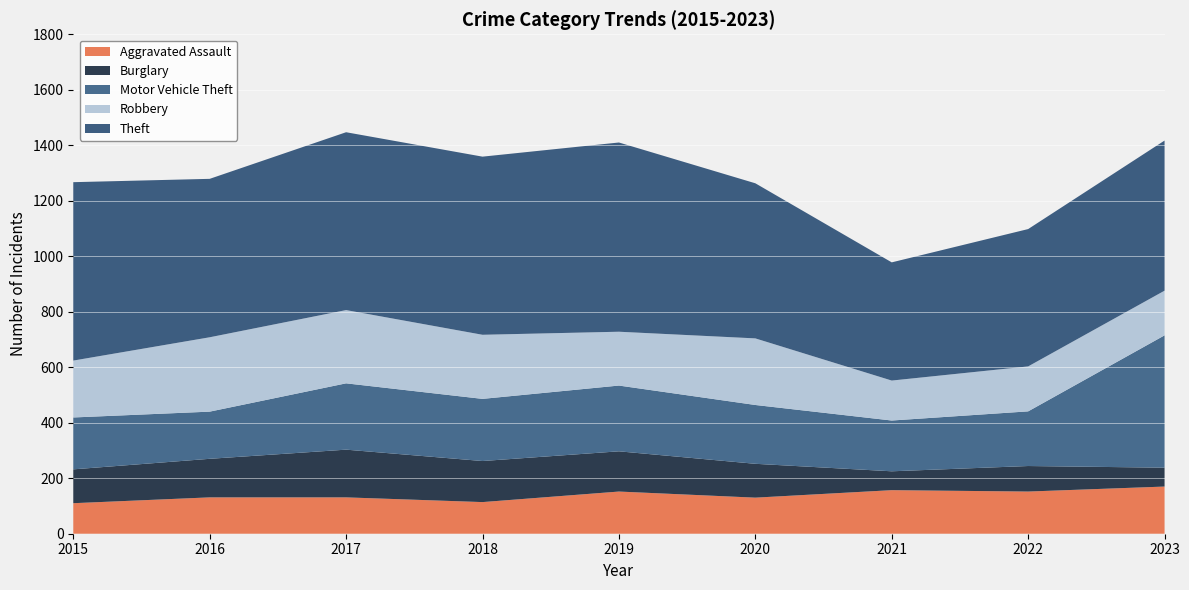

Reading left to right, extract all data points from this chart.

Aggravated Assault: 110	131	131	114	152	130	157	152	170
Burglary: 122	139	172	148	145	122	68	92	68
Motor Vehicle Theft: 187	170	239	224	237	212	183	197	477
Robbery: 205	268	264	231	194	240	144	162	161
Theft: 643	571	641	642	682	559	426	495	541